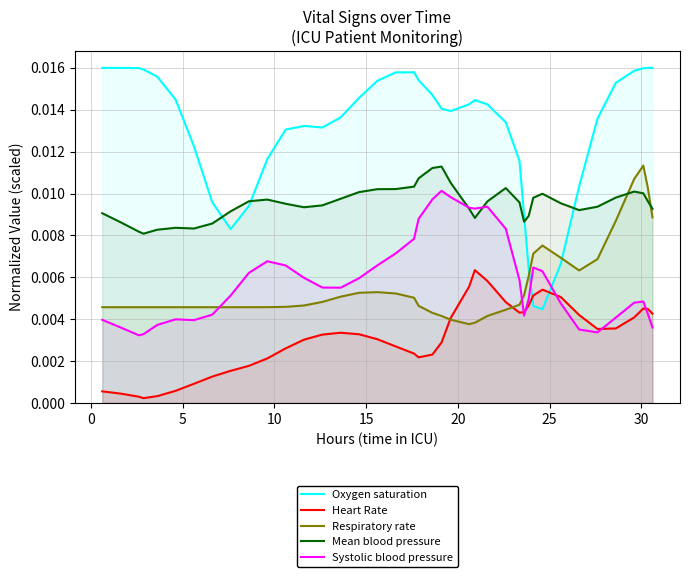

What are all the series names shown in the legend?

Oxygen saturation, Heart Rate, Respiratory rate, Mean blood pressure, Systolic blood pressure